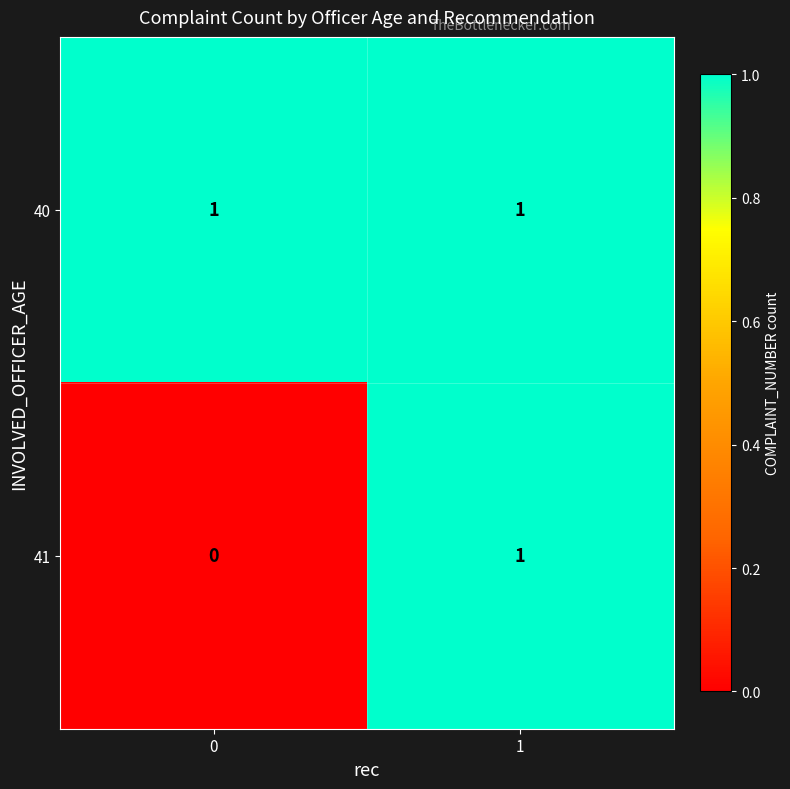

Which series has the largest total across all categories?

40